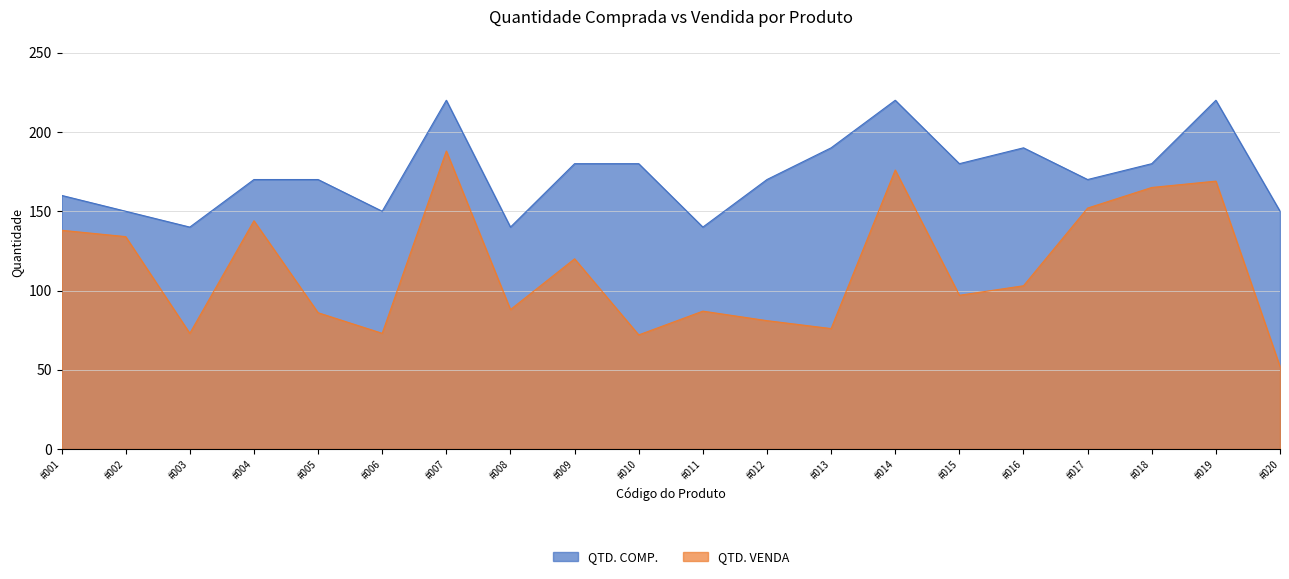

What is the difference between the second highest and minimum values in the QTD. VENDA series?

124